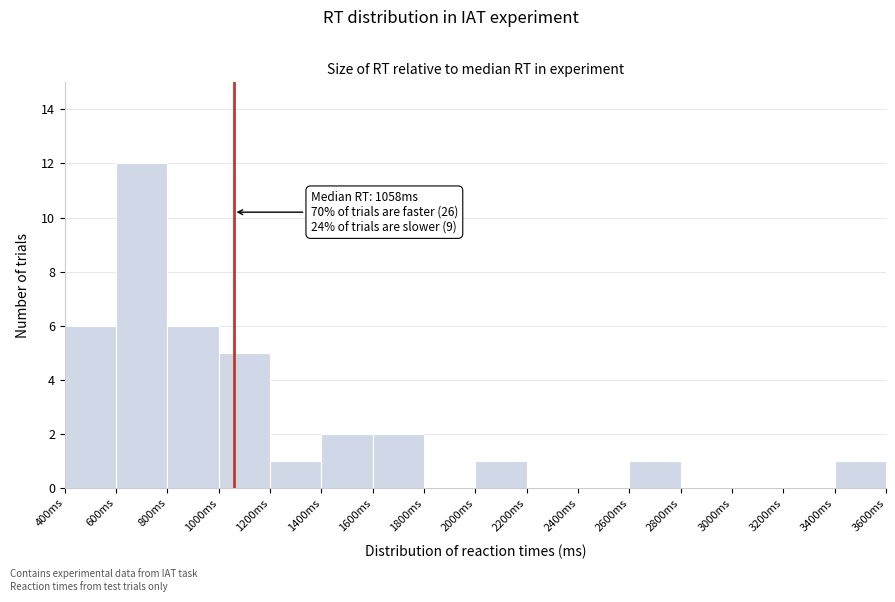

Which range on the x-axis has the tallest bar?

600 to 800